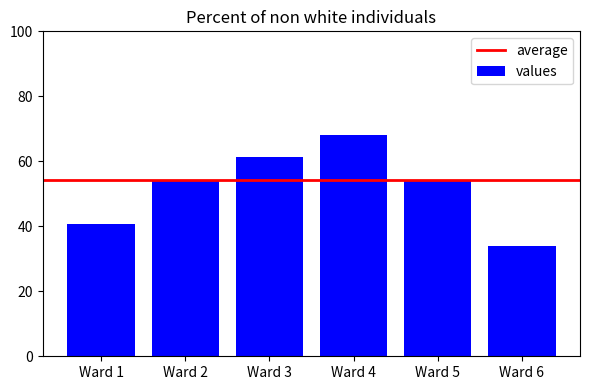

How many bars are there in total?

6